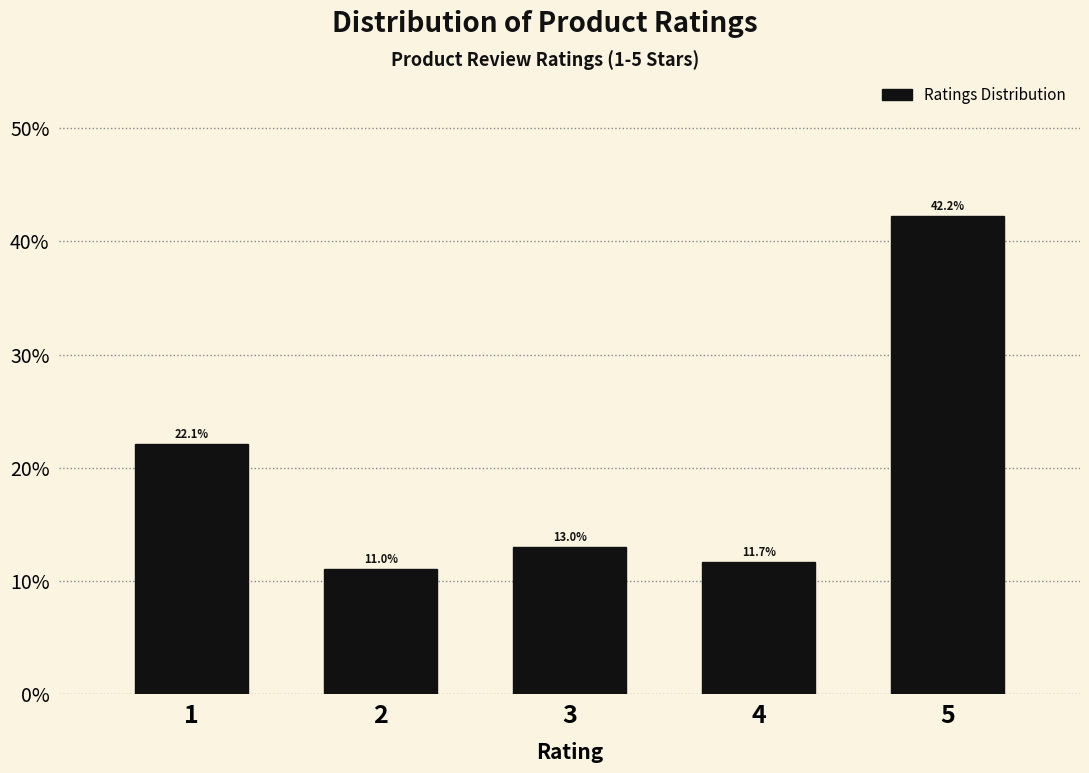

Reading right to left, extract all data points from this chart.

5=42.2	4=11.7	3=13.0	2=11.0	1=22.1